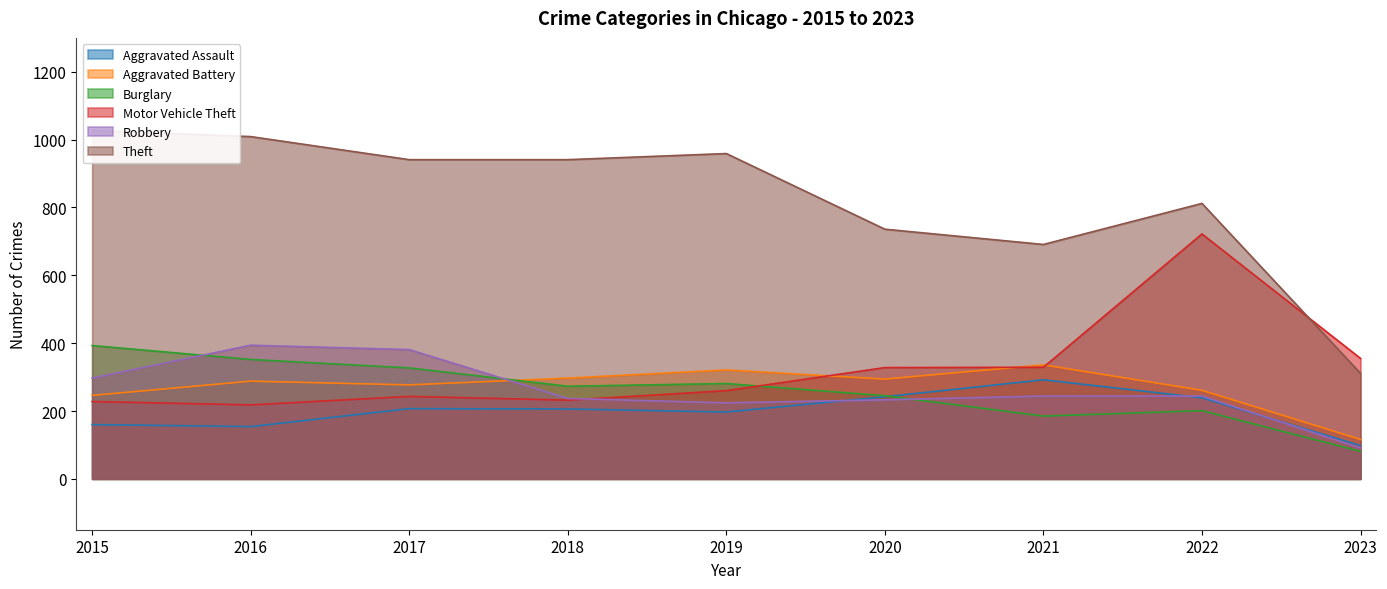

What is the total value across all series at 2019?

2242